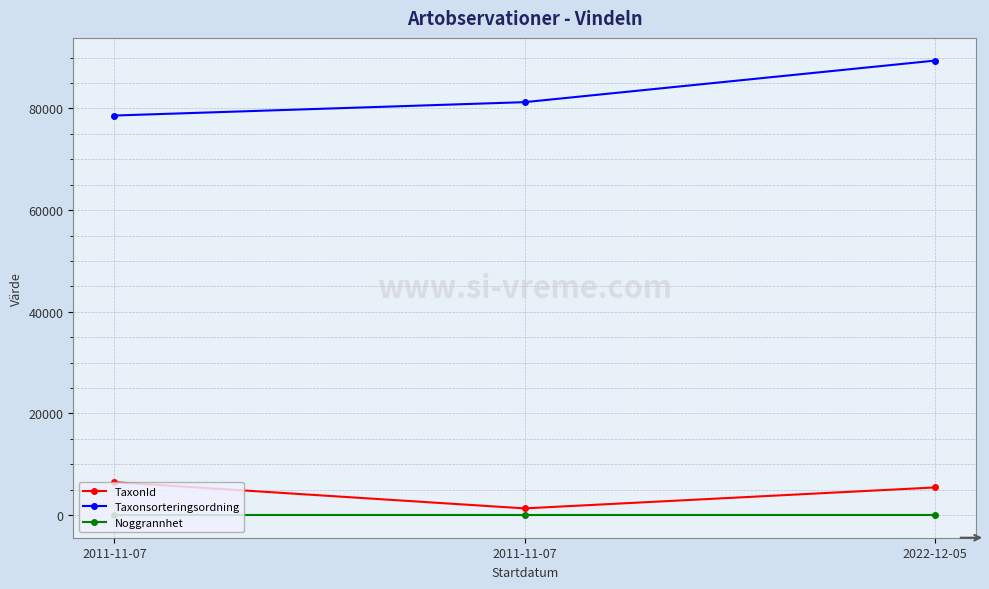

What is the approximate value of Noggrannhet at 2022-12-05?

10